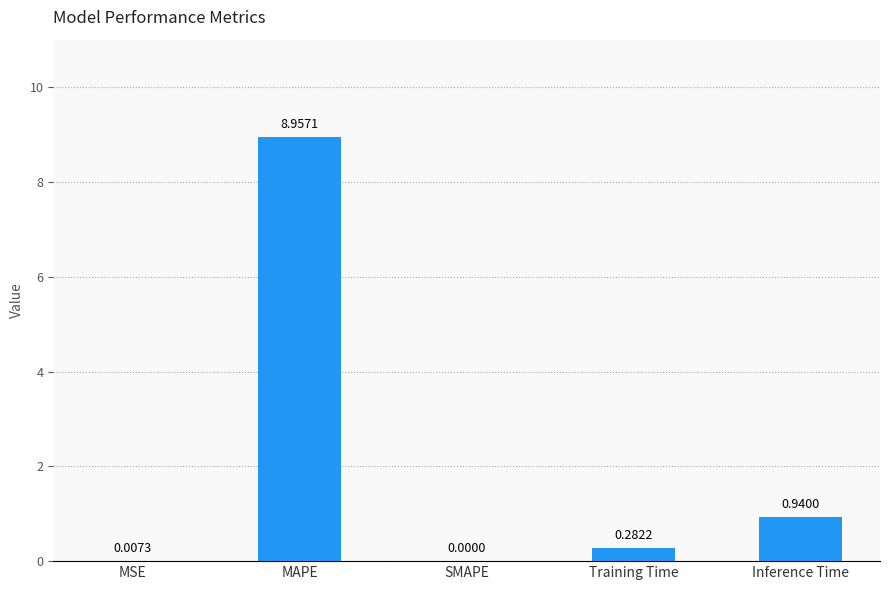

Is it true that the value at SMAPE is 0.0?

True